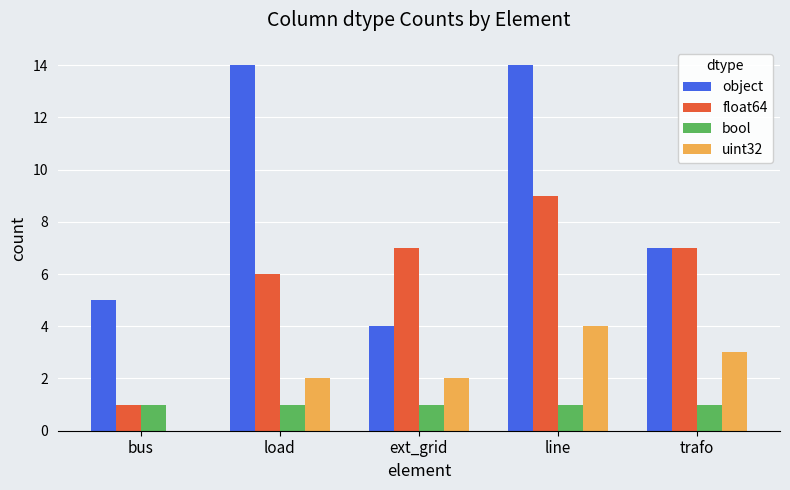

How many series are shown in this chart?

4